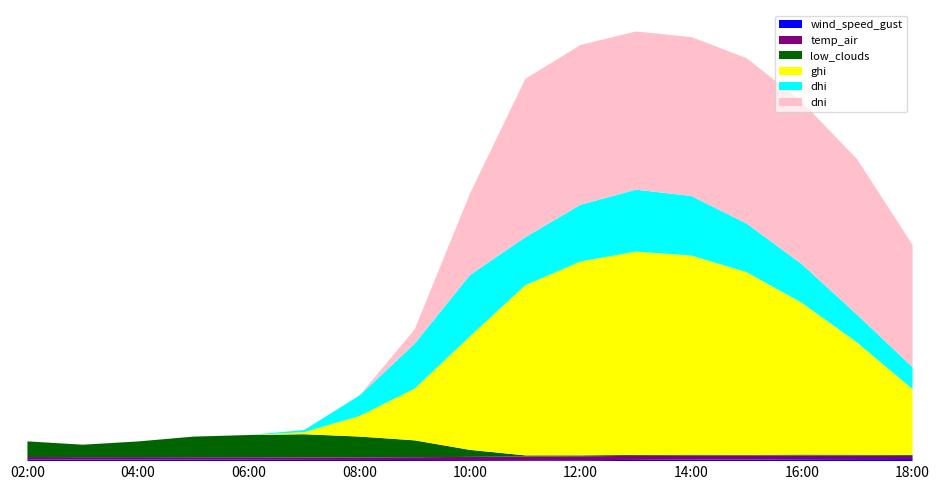

Reading right to left, list all the values displayed in this chart.

ghi: 281.5	479.2	648.5	781.2	851.5	869.6	828.9	727.5	485.4	221.2	87.6	8.9	0.0	0.0	0.0	0.0	0.0
dhi: 93.5	118.8	165.4	208.0	254.6	264.6	242.7	205.3	262.1	192.2	87.6	8.9	0.0	0.0	0.0	0.0	0.0
dni: 522.6	664.6	694.0	706.9	679.4	676.1	683.0	676.8	348.5	61.0	0.0	0.0	0.0	0.0	0.0	0.0	0.0
temp_air: 13.8	14.9	16.1	16.7	17.1	17.3	16.9	15.8	13.7	12.2	11.1	10.7	10.7	10.6	10.7	10.9	11.6
wind_speed_gust: 8.8	8.5	8.0	7.1	6.4	5.3	3.8	3.9	4.5	4.7	5.1	5.3	6.0	6.2	6.5	6.3	5.9
low_clouds: 4.0	4.0	4.0	3.0	4.0	4.0	4.0	5.0	30.0	72.0	89.0	99.0	95.0	88.0	67.0	53.0	67.0